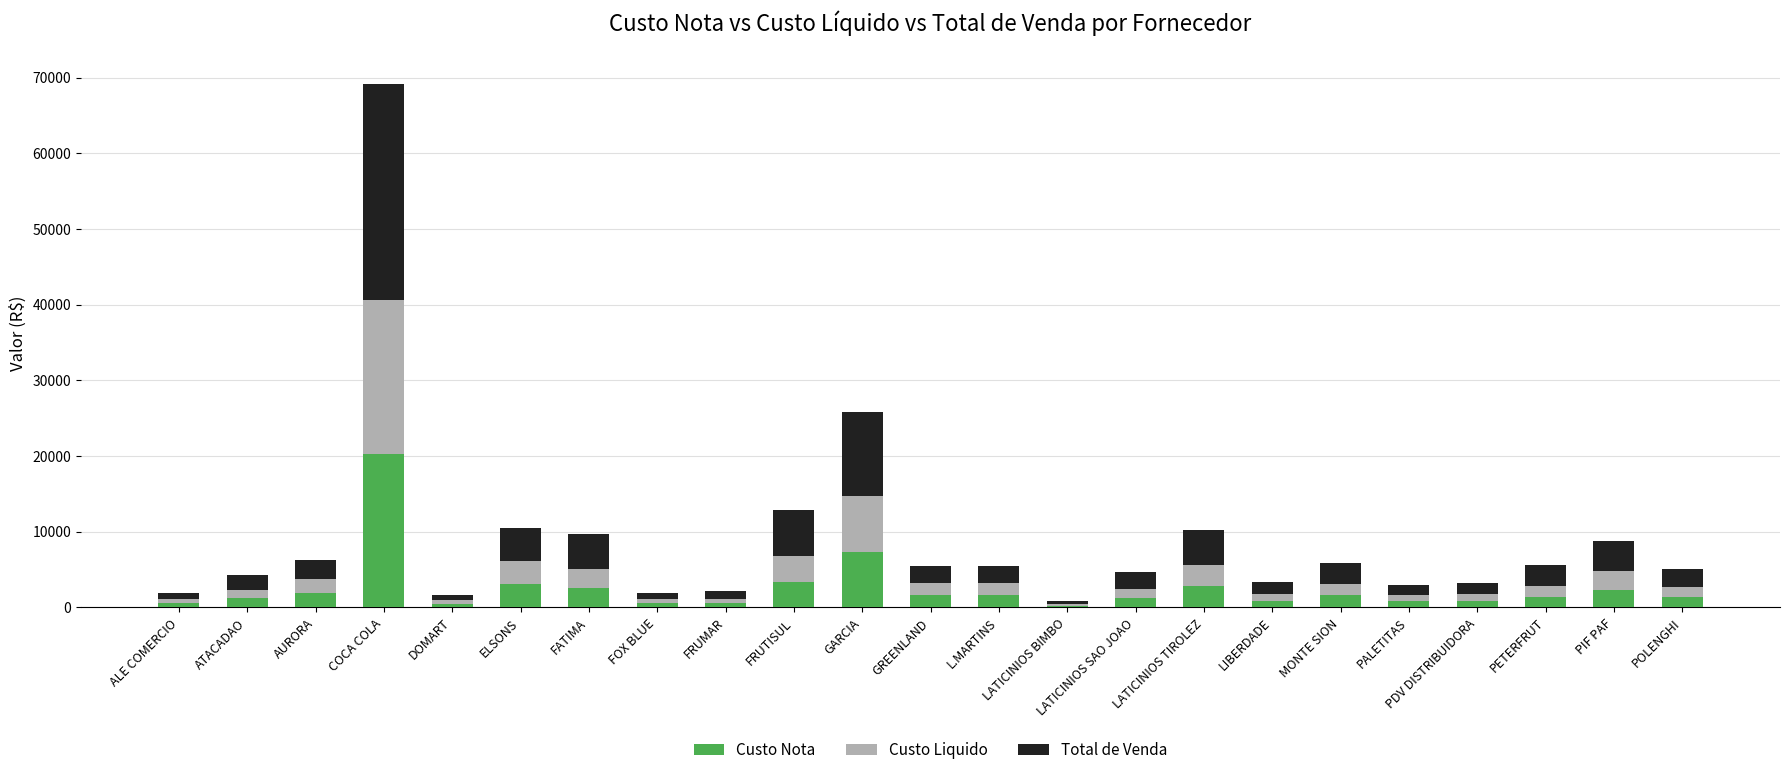

How many bars are there in total?

23